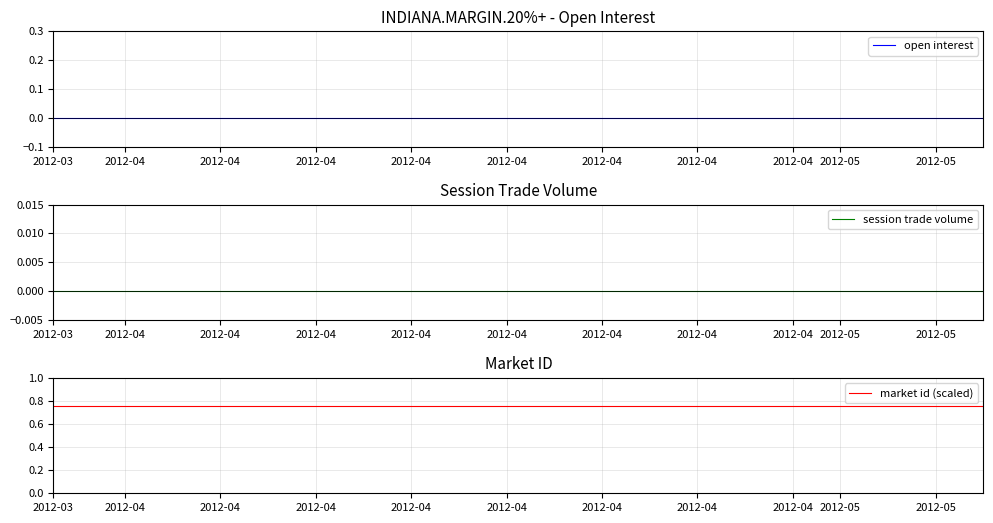

What are all the series names shown in the legend?

open interest, session trade volume, market id (scaled)